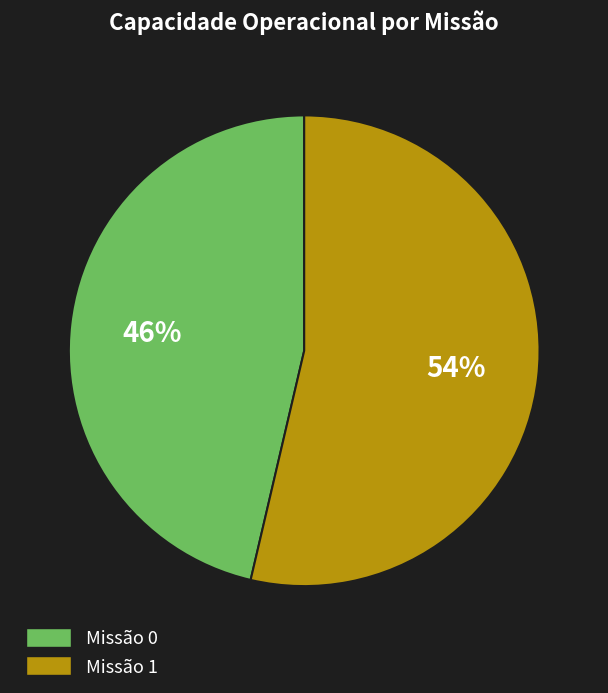

Count the number of slices in the pie.

2